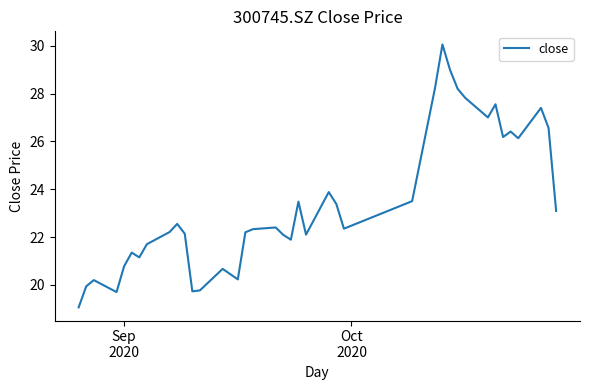

Count the number of categories in the chart.

40